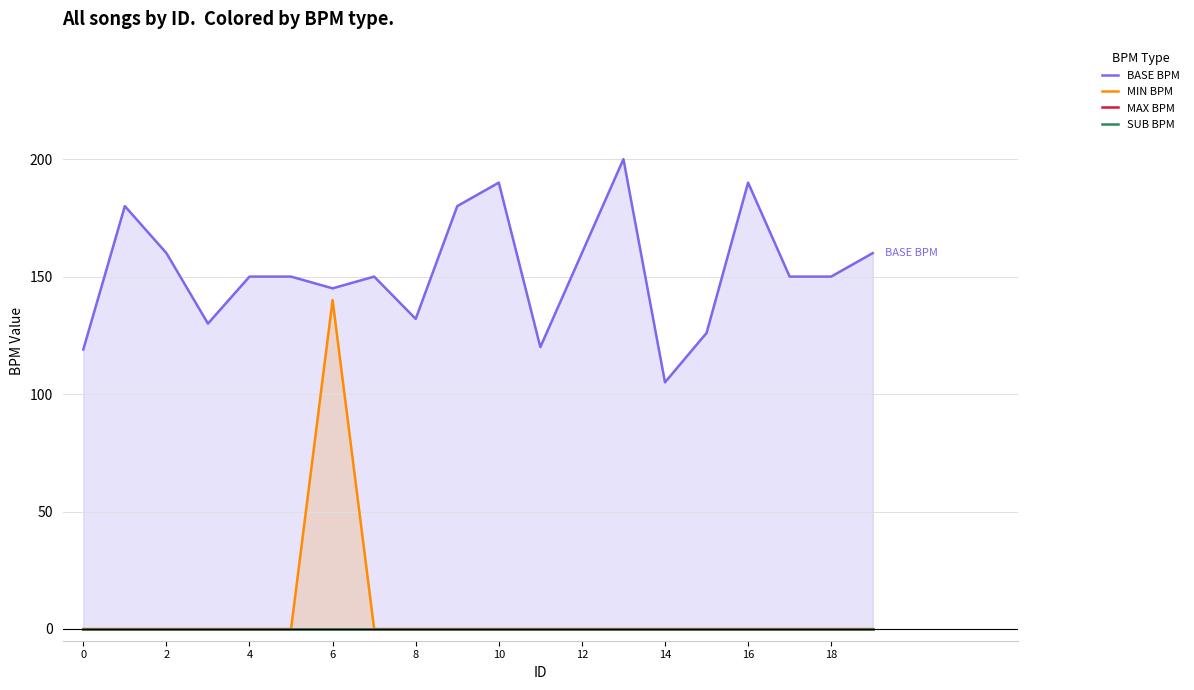

Between 0 and 15, which series saw the biggest shift?

BASE BPM